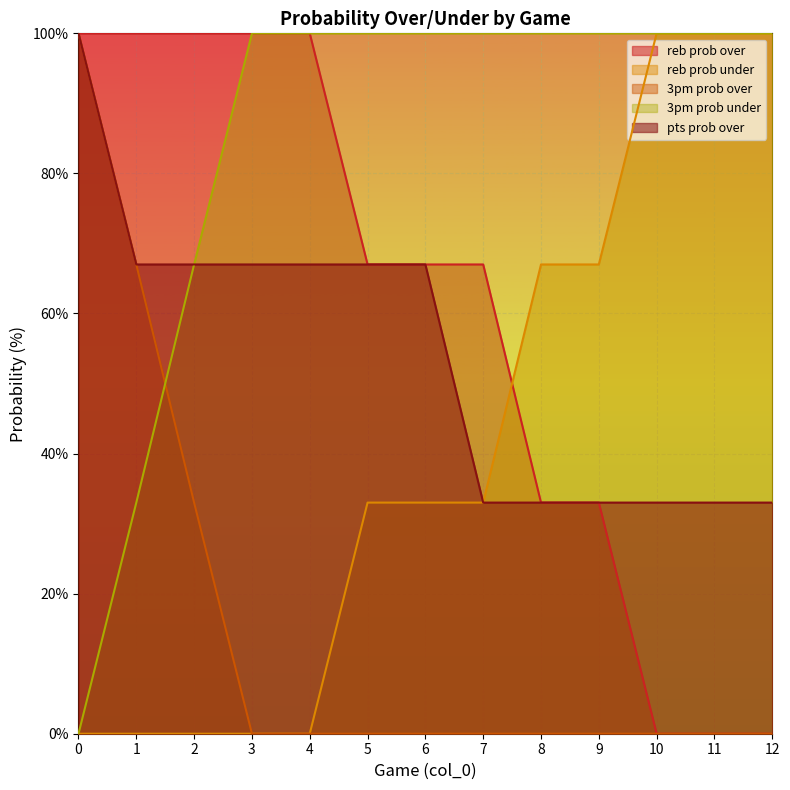

Does the chart display data point markers on the line(s)?

No